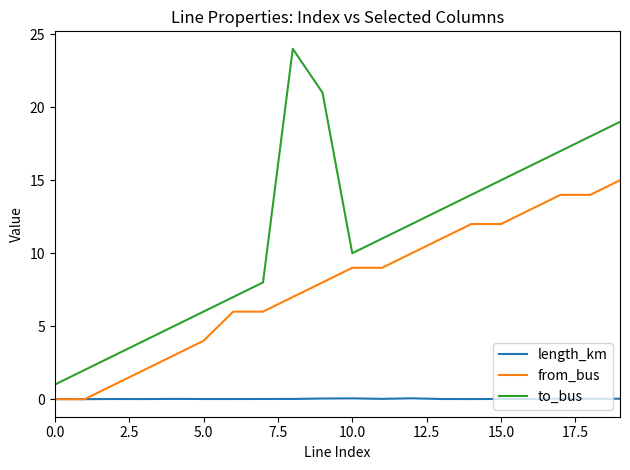

List the series in order of their overall mean, highest first.

to_bus, from_bus, length_km